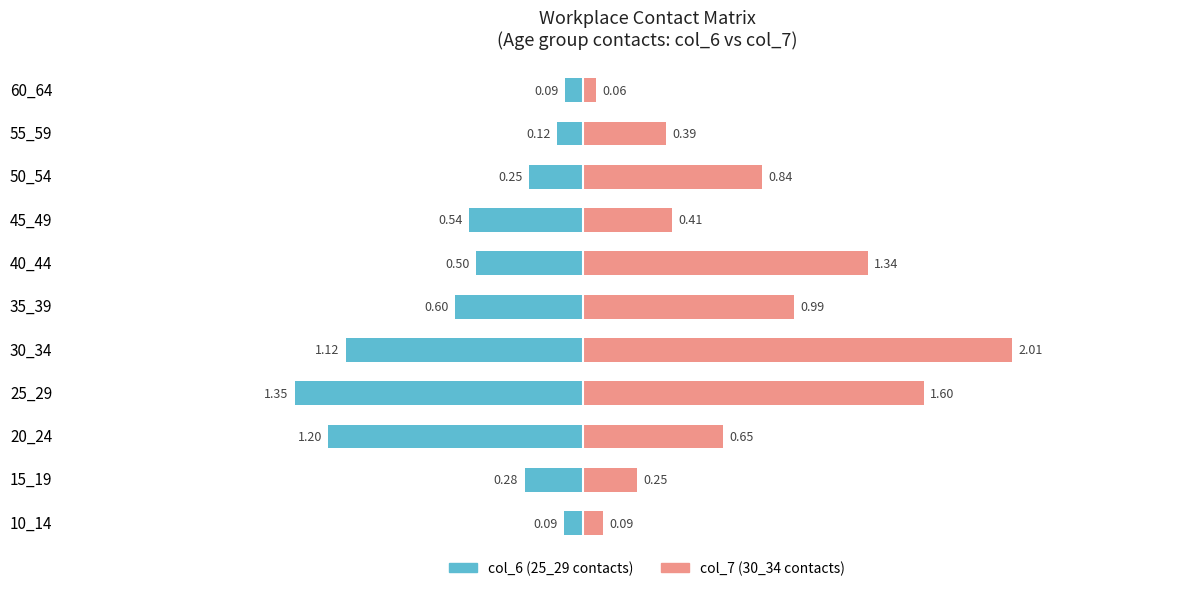

Rank the series by their maximum value, from lowest to highest.

col_6 (25_29 age contact), col_7 (30_34 age contact)